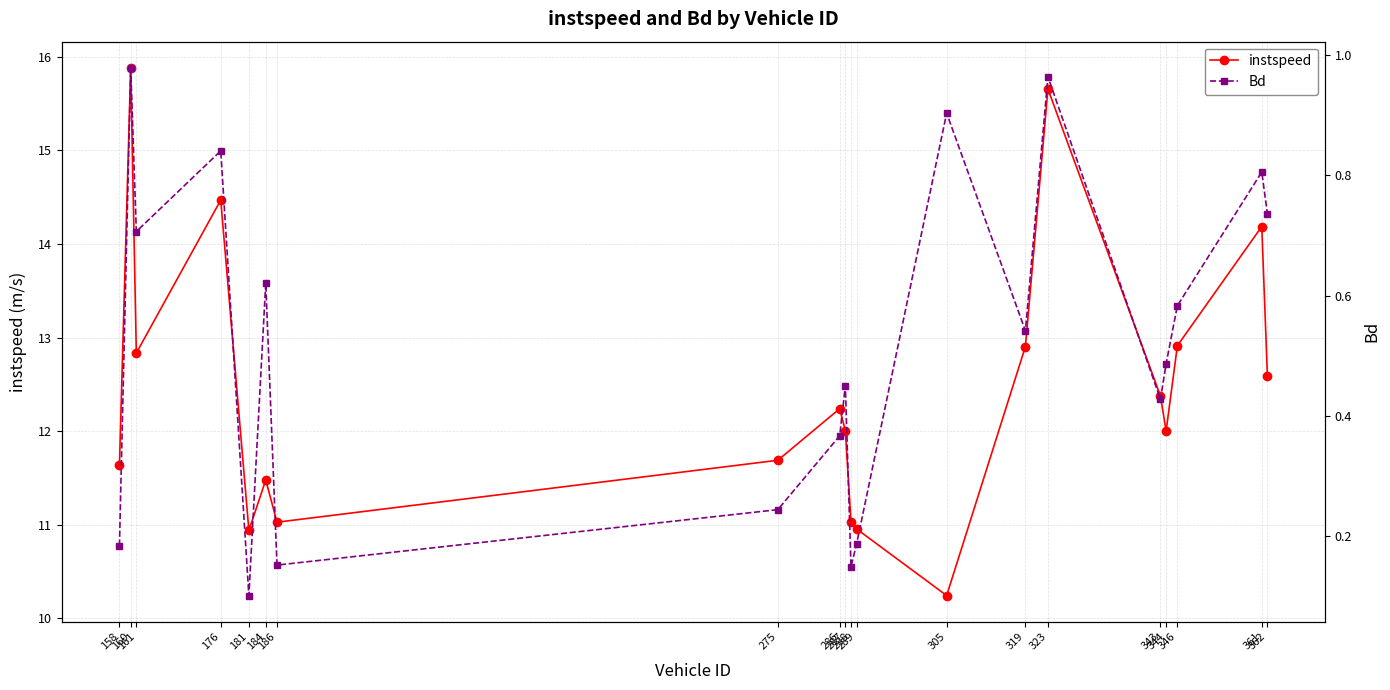

What is the difference between the Bd values at 289 and 286?

0.2